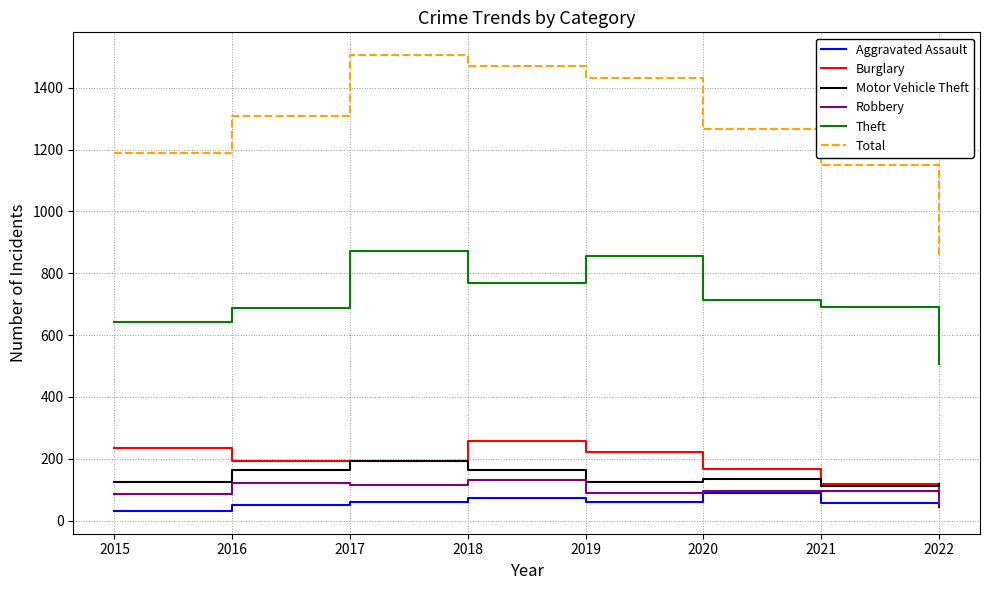

What is the sum of all Motor Vehicle Theft values?

1133